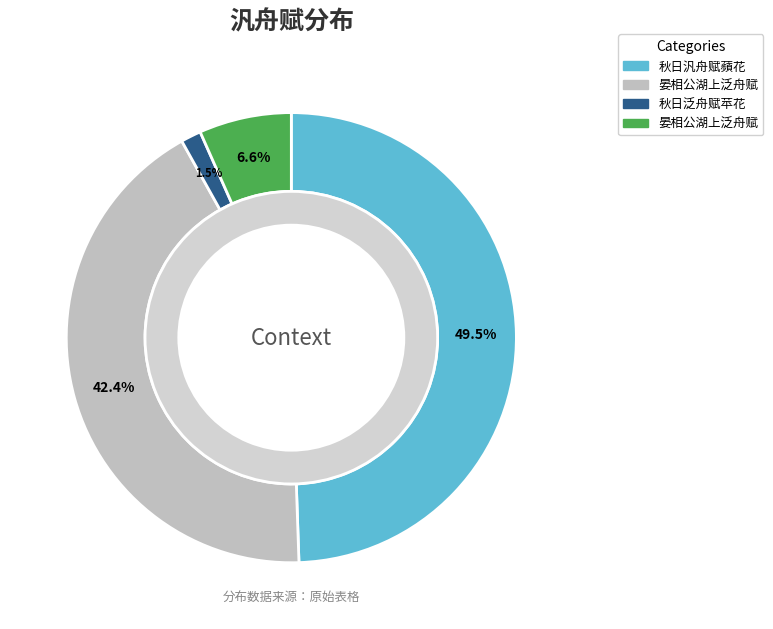

To the nearest percent, what portion does 晏相公湖上泛舟赋 represent?

42%